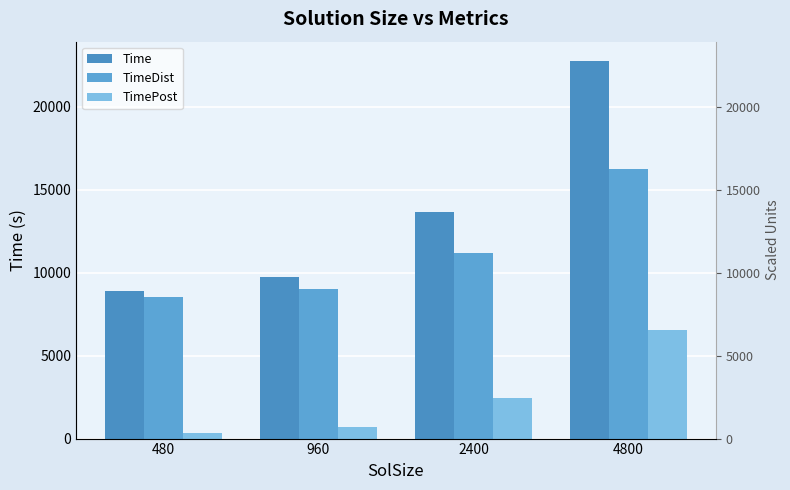

Count the number of categories in the chart.

4